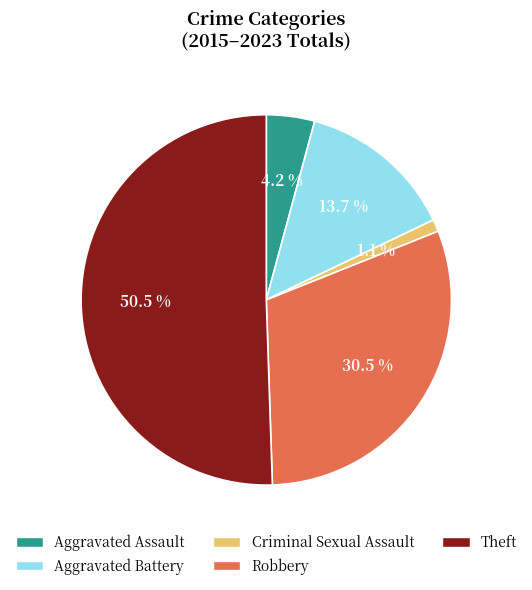

Which category accounts for the majority?

Theft